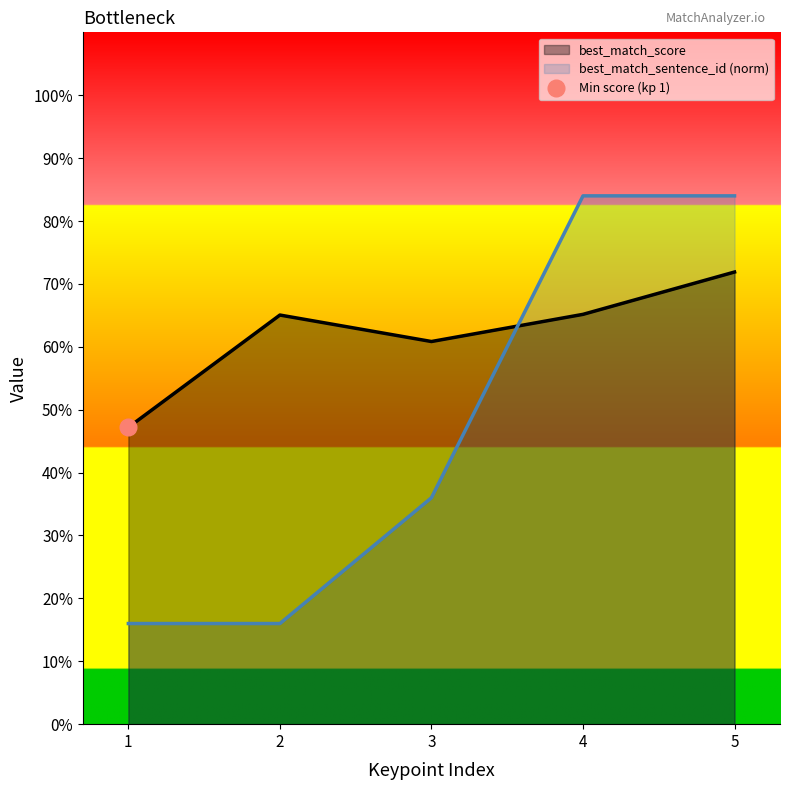

Which series changed the most between 1 and 5?

best_match_sentence_id